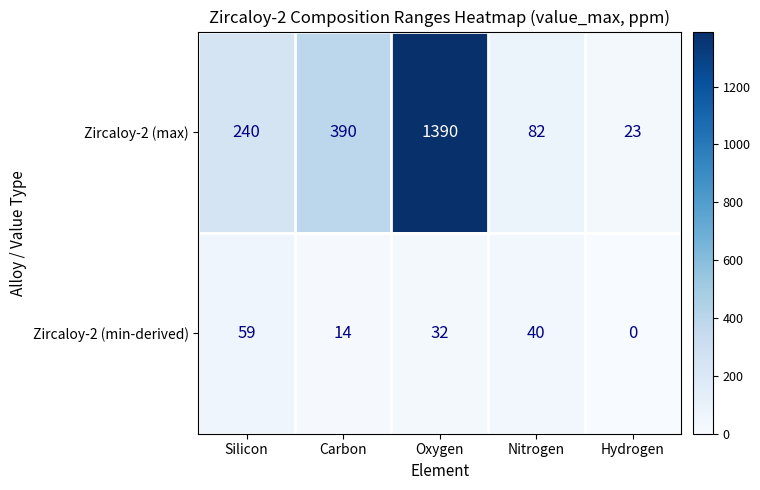

Reading left to right, what are all the values shown in this chart?

Zircaloy-2 (max): 240	390	1390	82	23
Zircaloy-2 (min-derived): 59	14	32	40	0